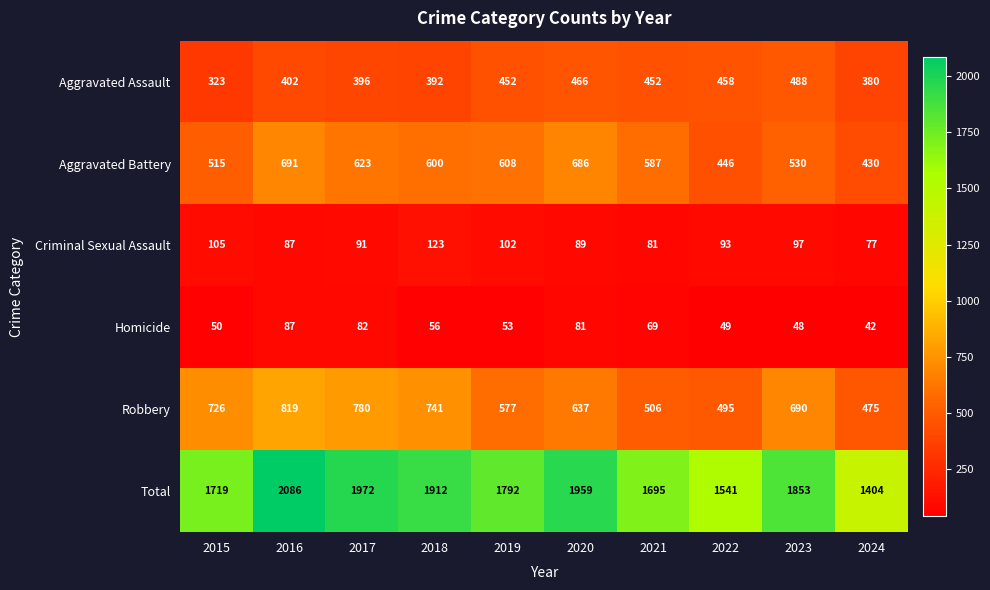

What is the maximum value for Robbery?

819